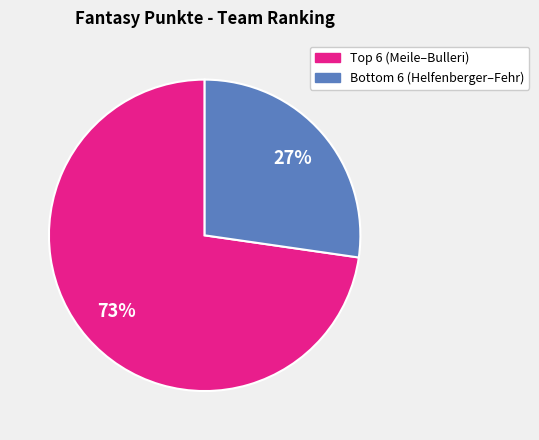

To the nearest percent, what is the average slice percentage?

50%